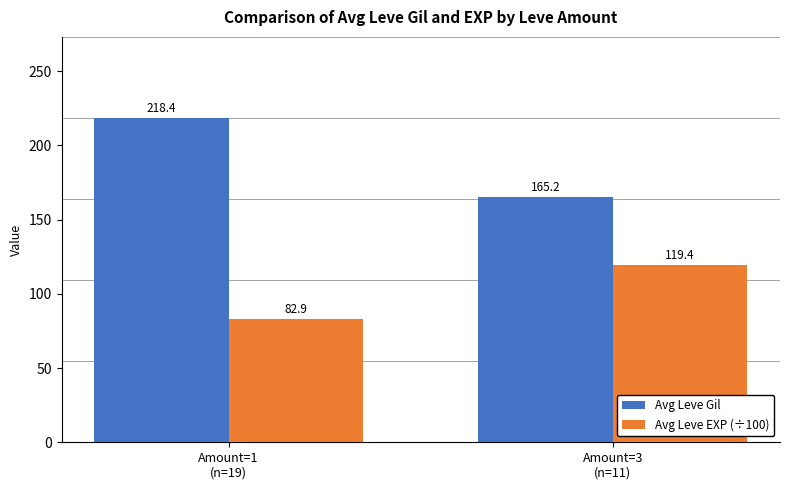

The Avg Leve Gil series shows 317.3 at Amount=1
(n=19). True or false?

False